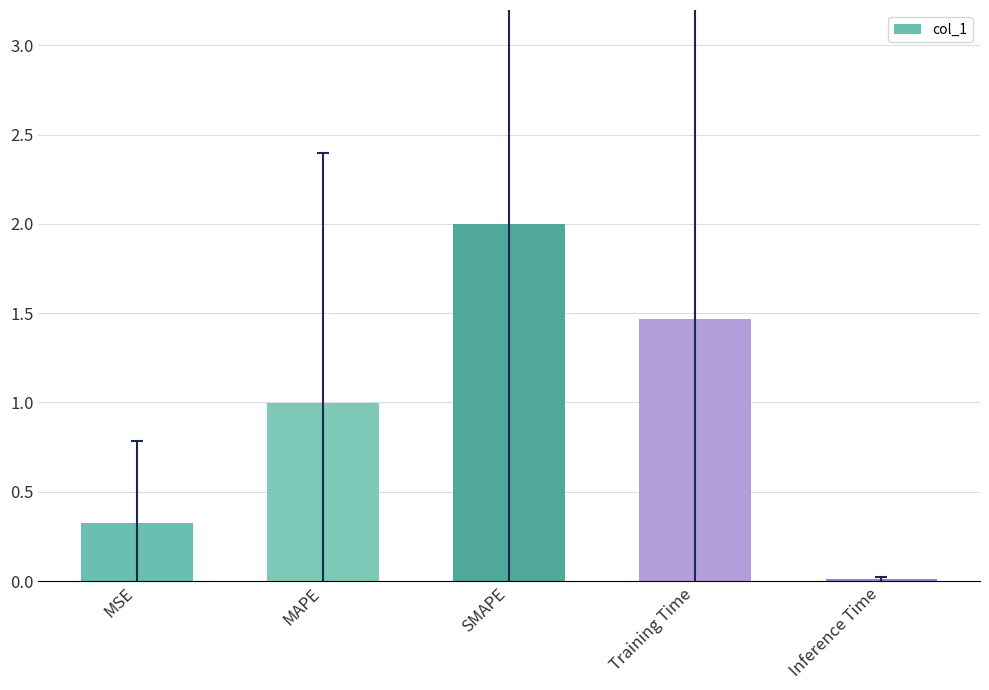

What is the sum of the values at MSE and SMAPE?

2.3